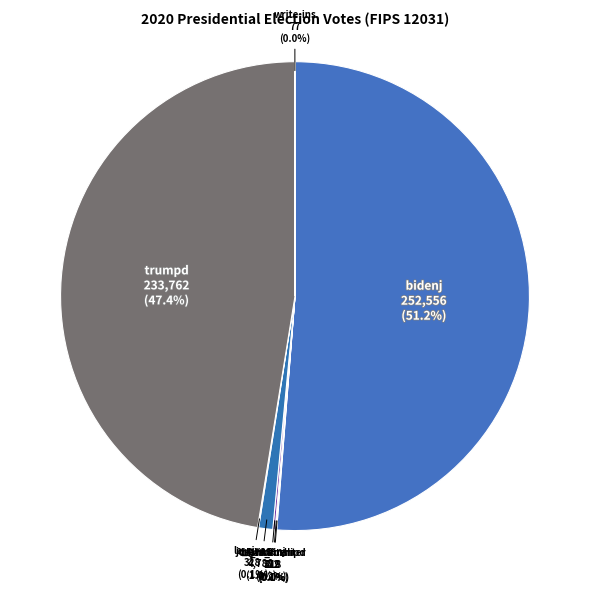

Which category accounts for the majority?

bidenj